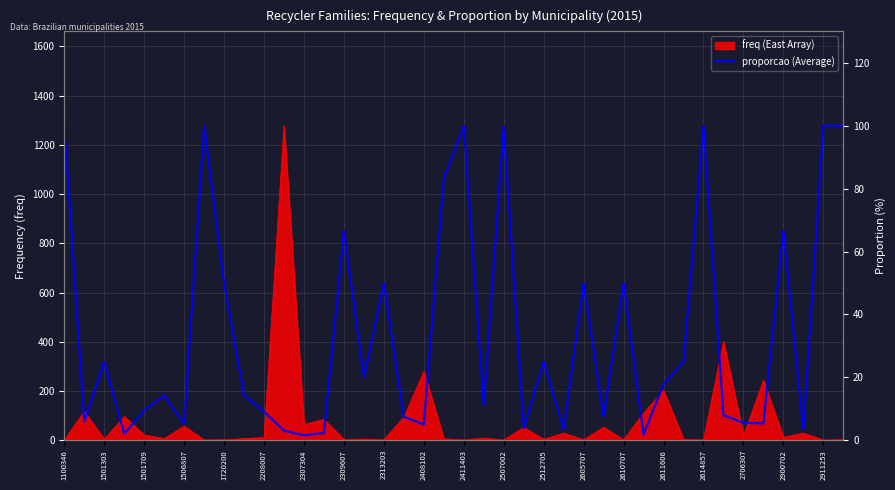

What is the value of the 28th point from the left?

7.5